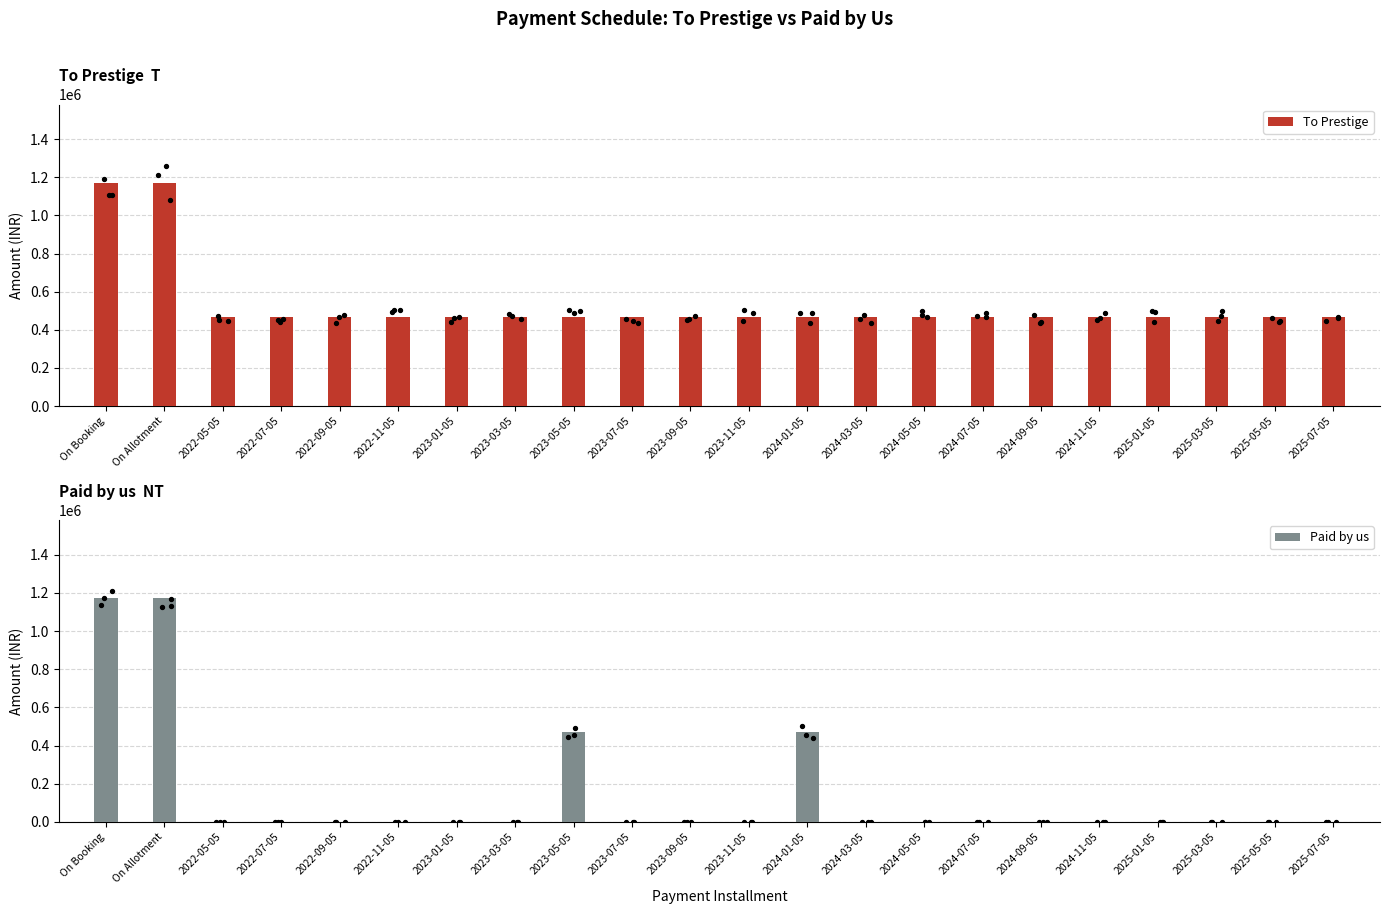

At how many categories does at least one series exceed 995176?

2